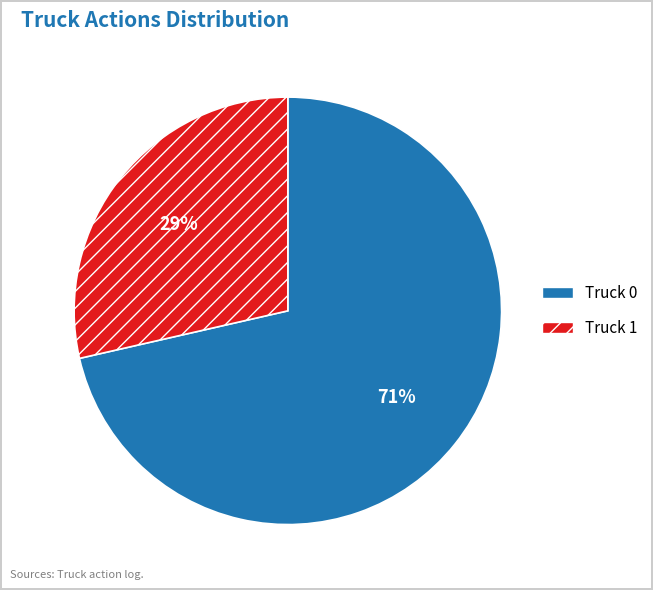

What is the largest slice in the pie chart?

Truck 0